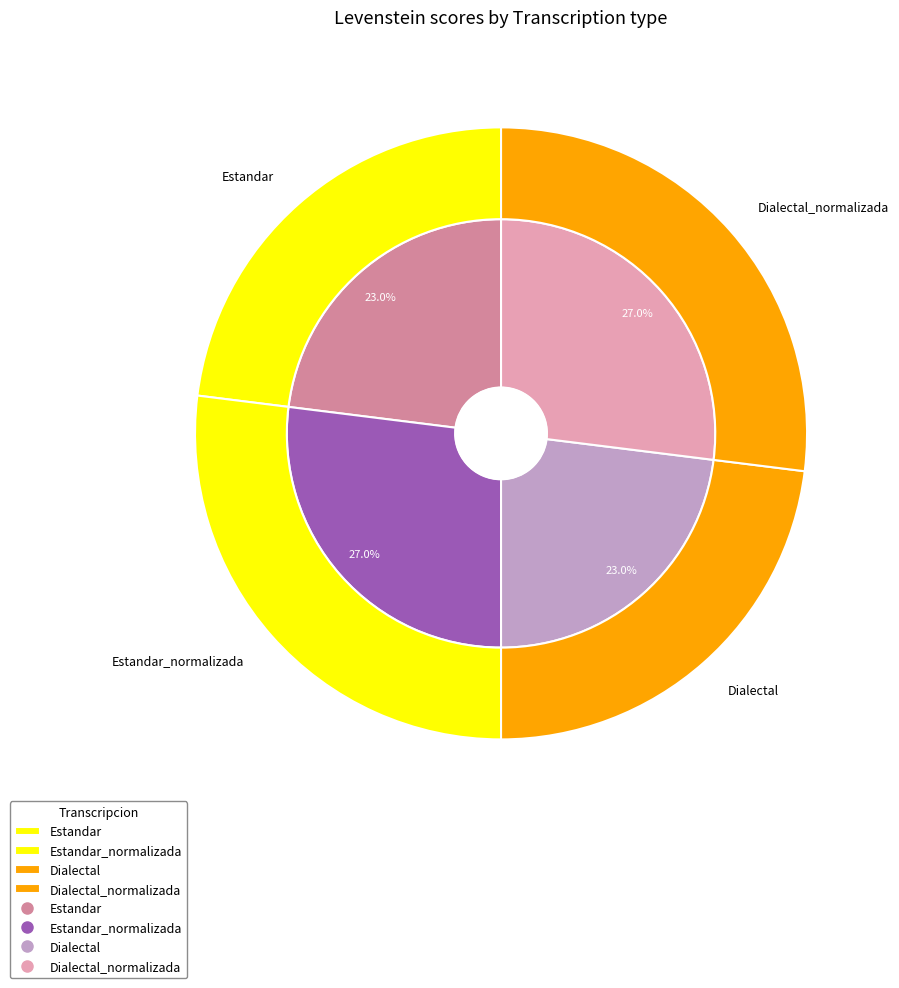

Between Estandar_normalizada and Estandar, which is larger?

Estandar_normalizada